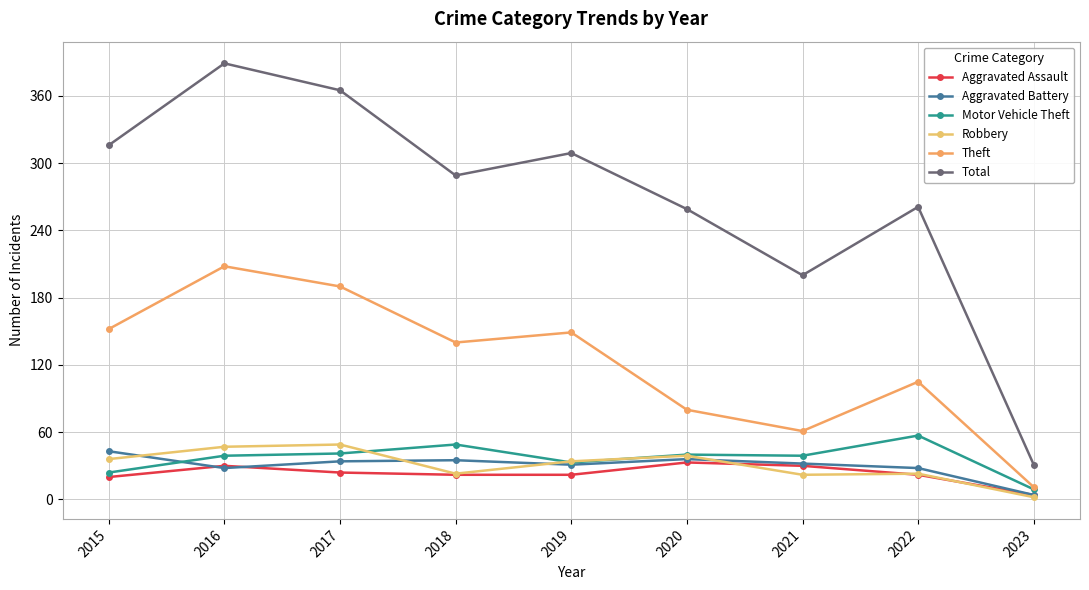

Which label corresponds to the largest value in the chart?

2016